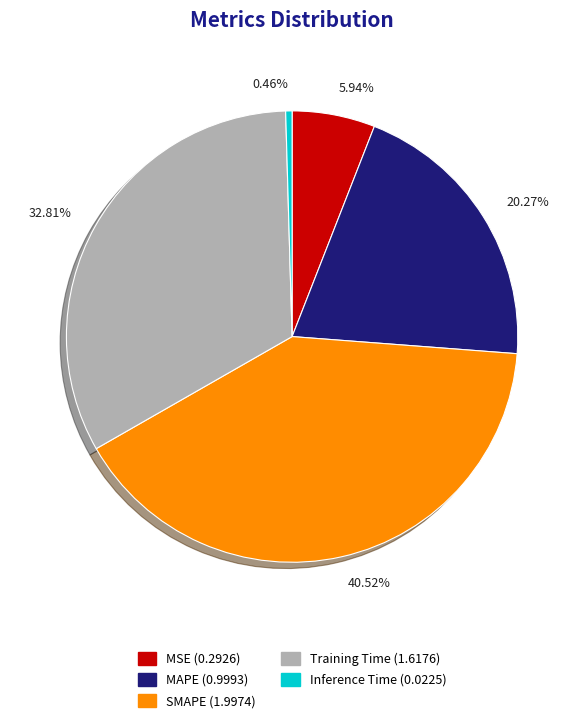

To the nearest percent, what is the difference between the largest and smallest slice percentages?

40%